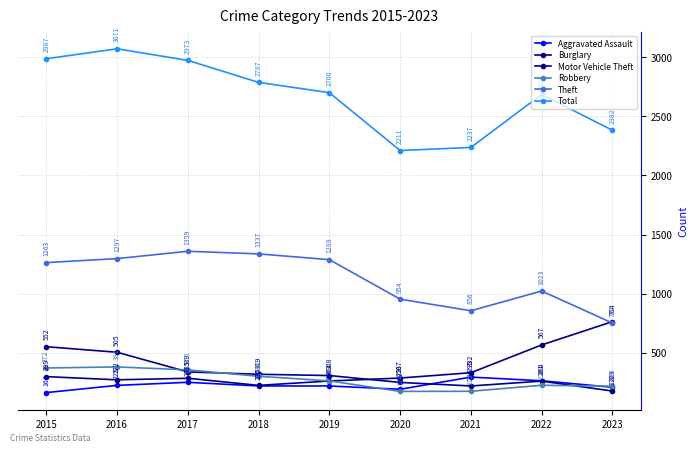

Between 2016 and 2022, which is larger?

2022